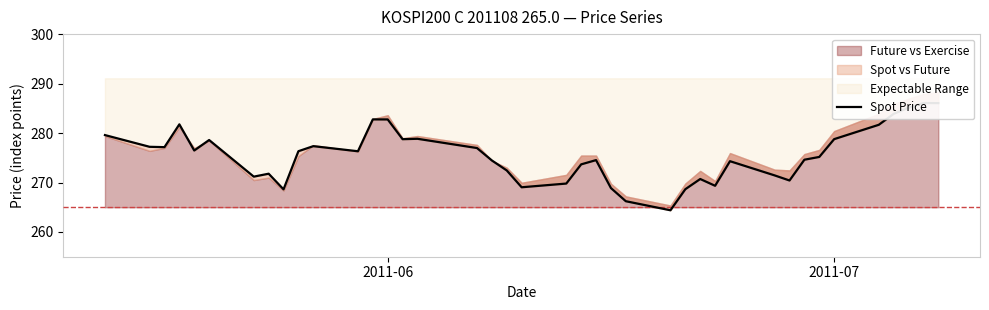

How many interior local valleys (lower than both neighbors) does the data have?

10